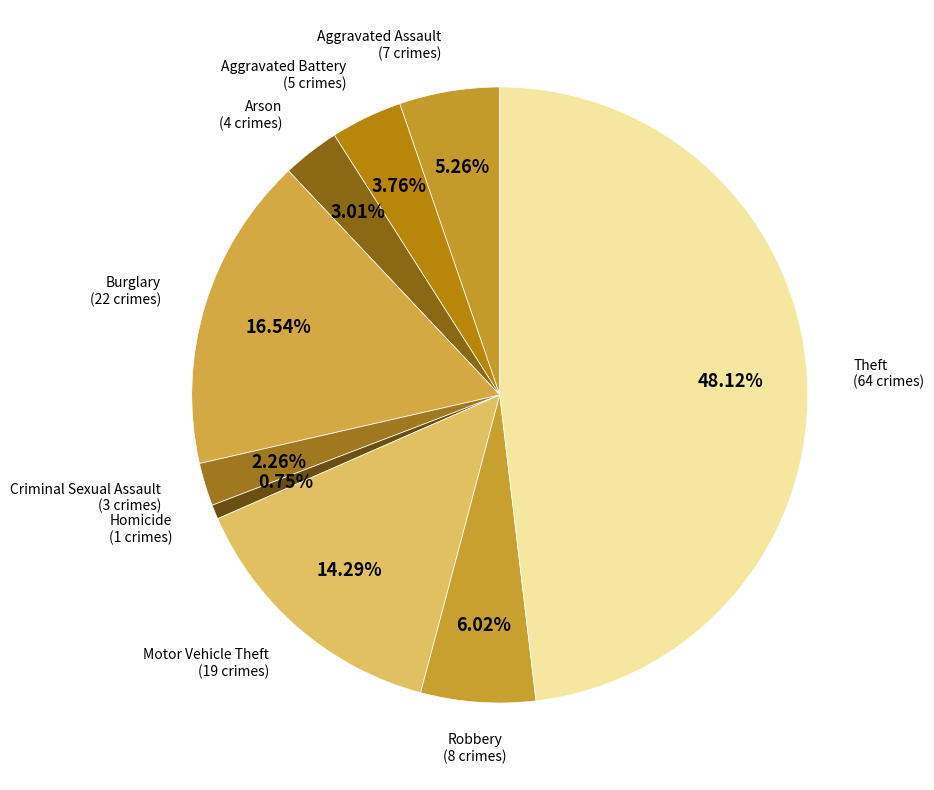

How many slices are in this pie chart?

9